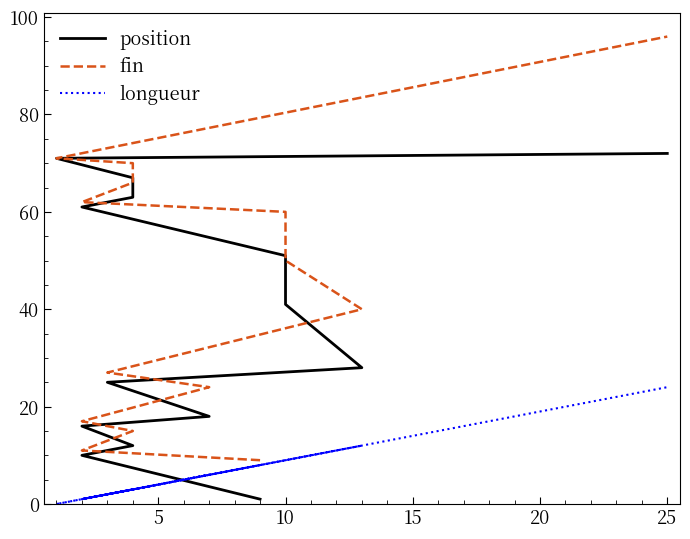

What is the maximum value shown in the chart?

96